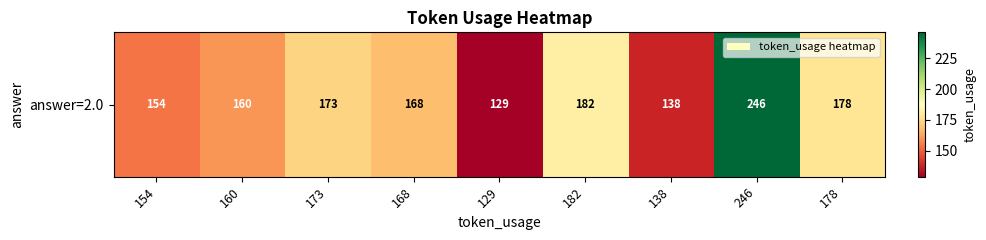

What is the maximum value shown in the chart?

246